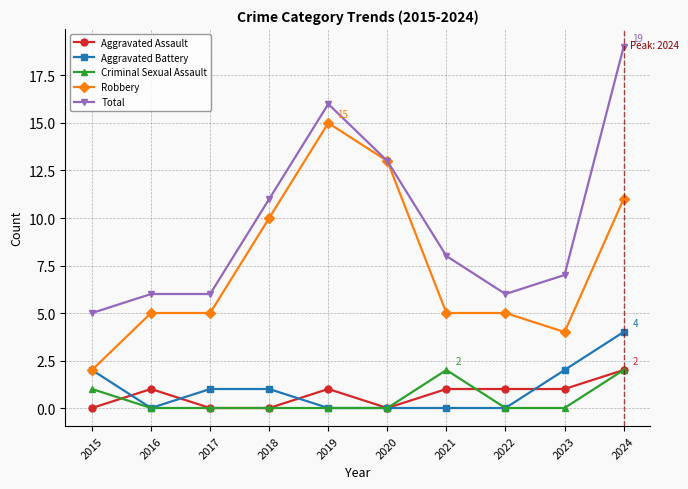

At which category is the sum across all series the highest?

2024